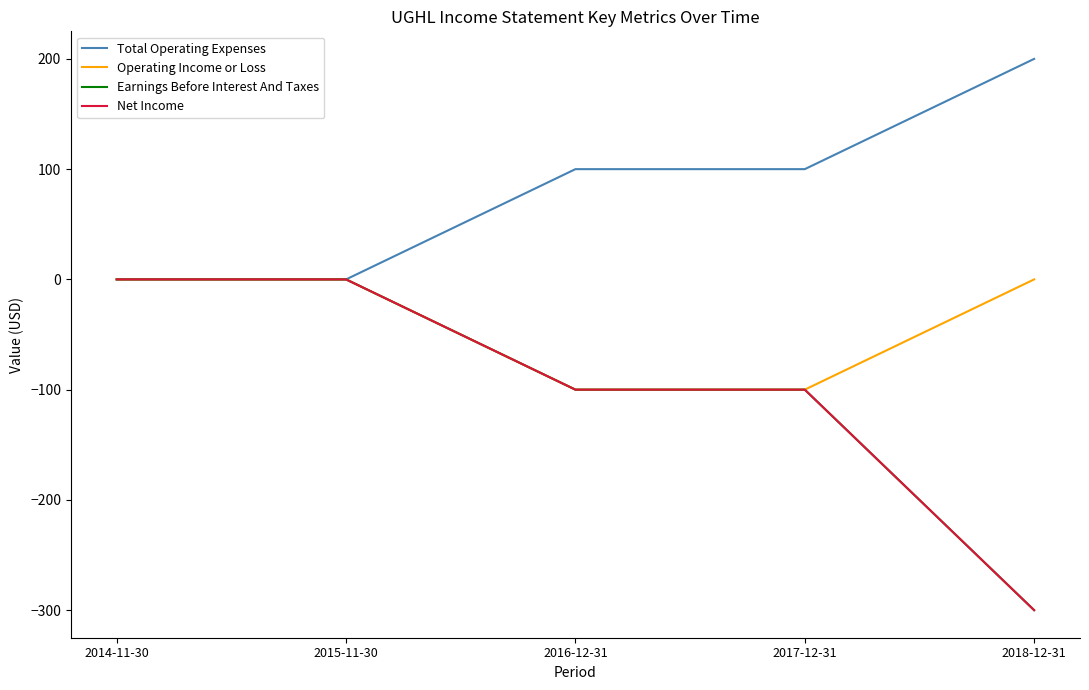

Is the value of Operating Income or Loss at 2014-11-30 greater than the value of Total Operating Expenses at 2016-12-31?

No